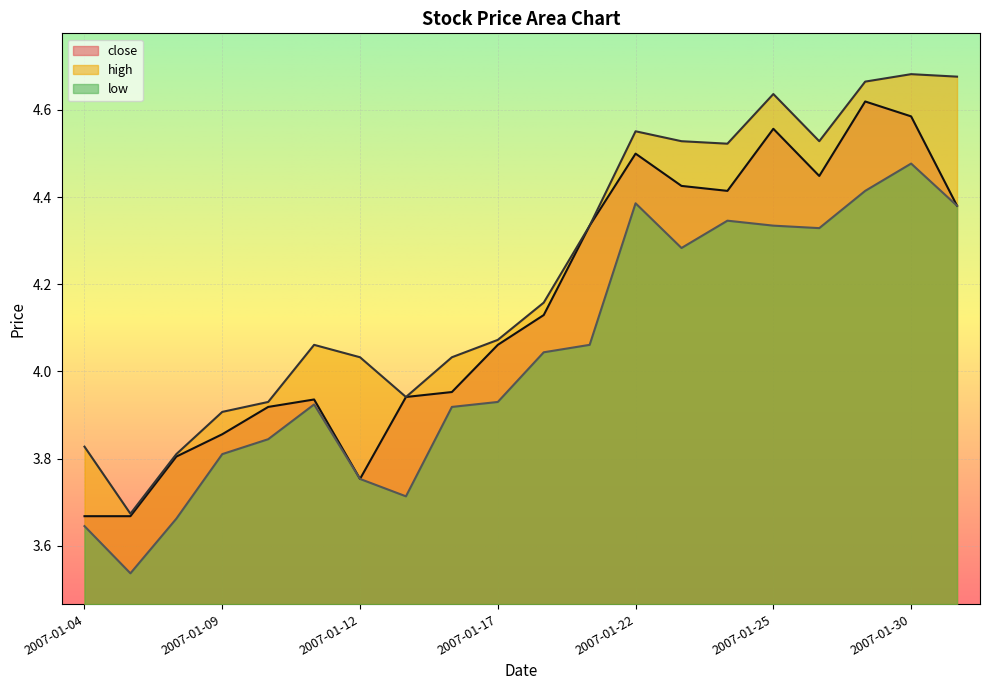

At which category is the sum across all series the highest?

2007-01-30